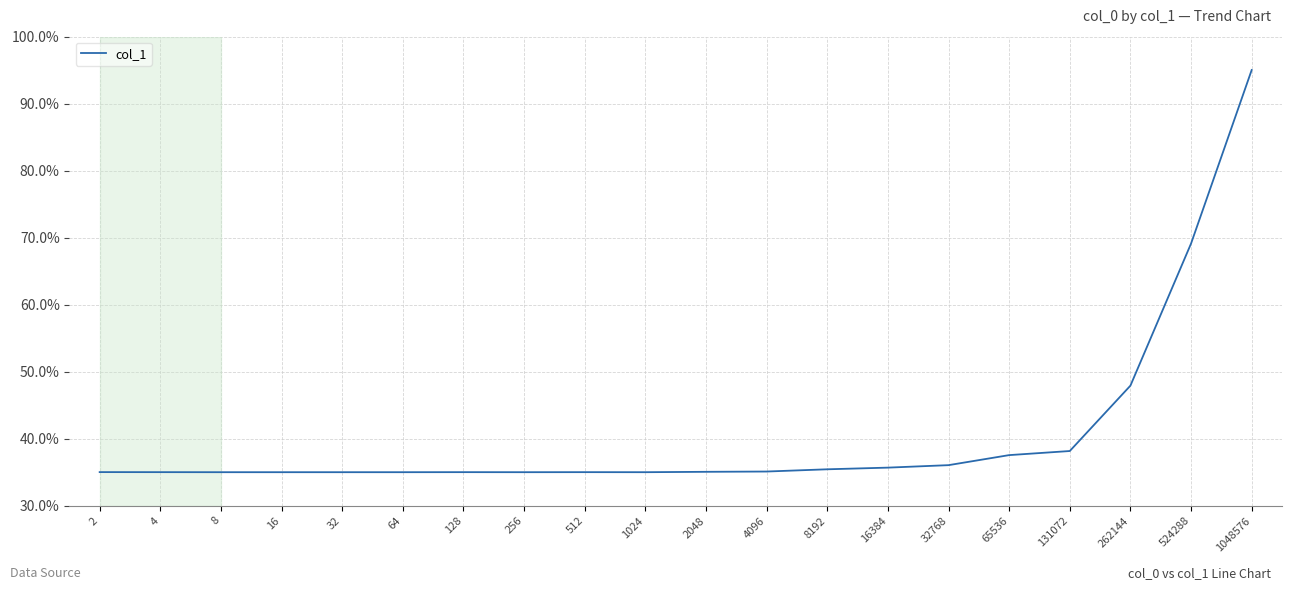

Which has a higher value, 32 or 131072?

131072